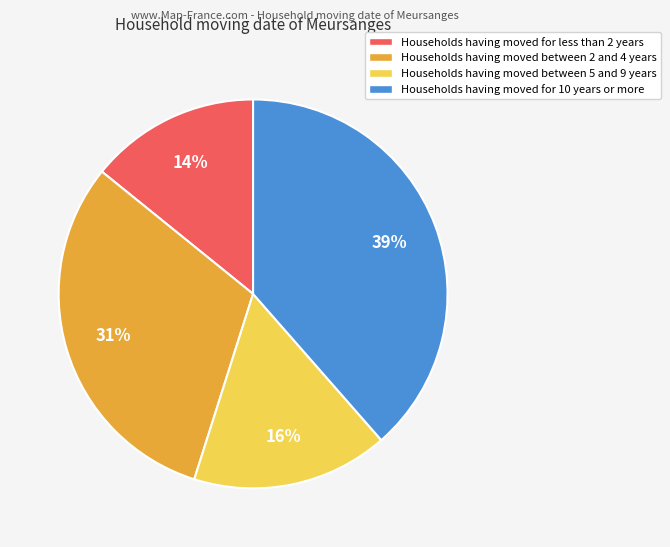

Count the number of slices in the pie.

4